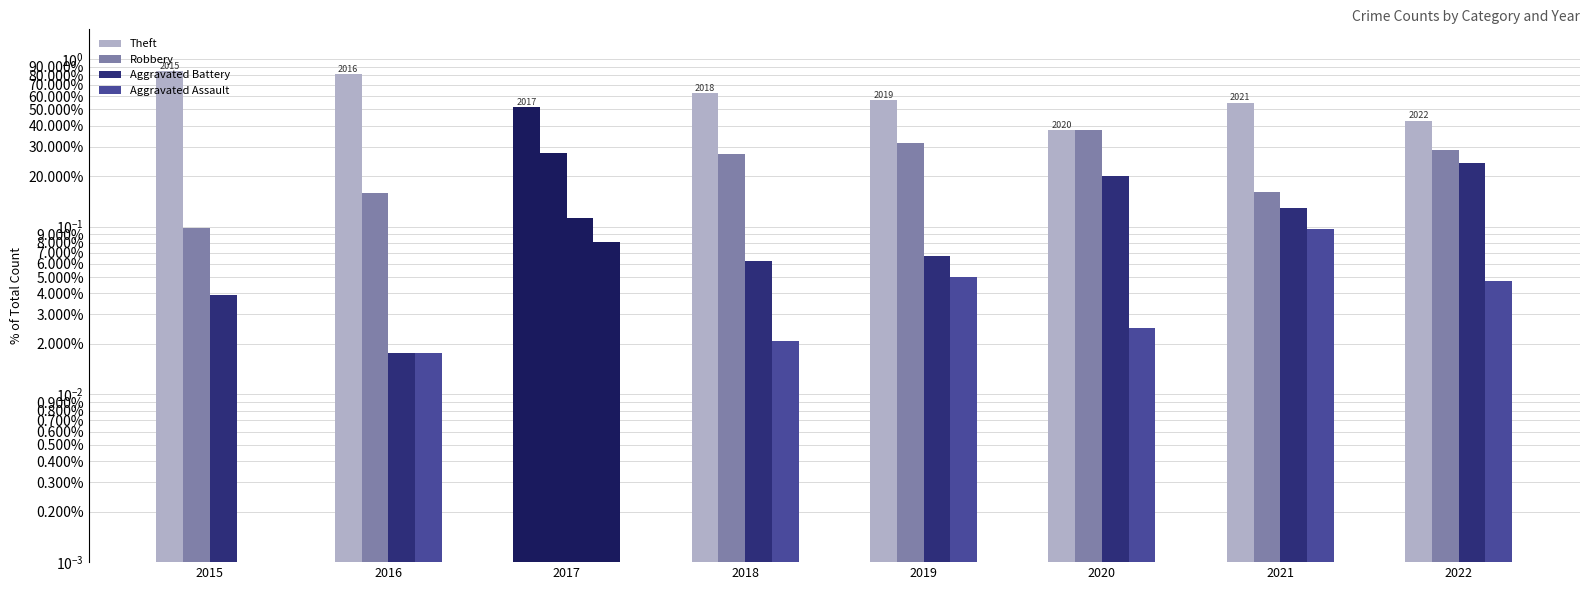

Which category has the lowest value in the Aggravated Battery series?

2016